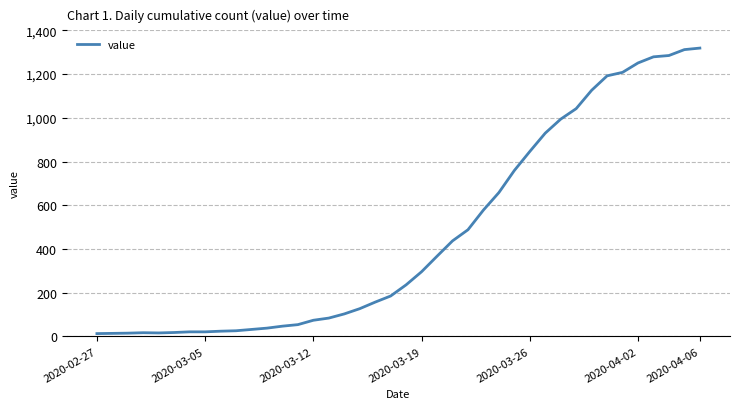

What is the greatest value displayed?

1319